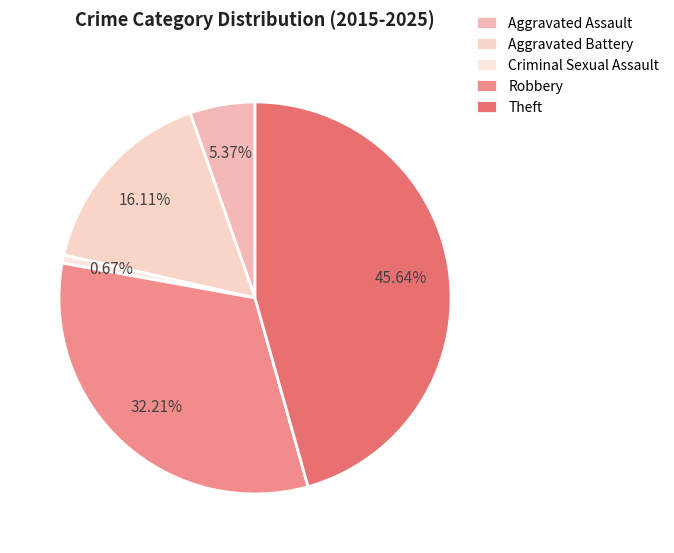

To the nearest percent, what is the difference between the Theft and Aggravated Assault slice percentages?

40%